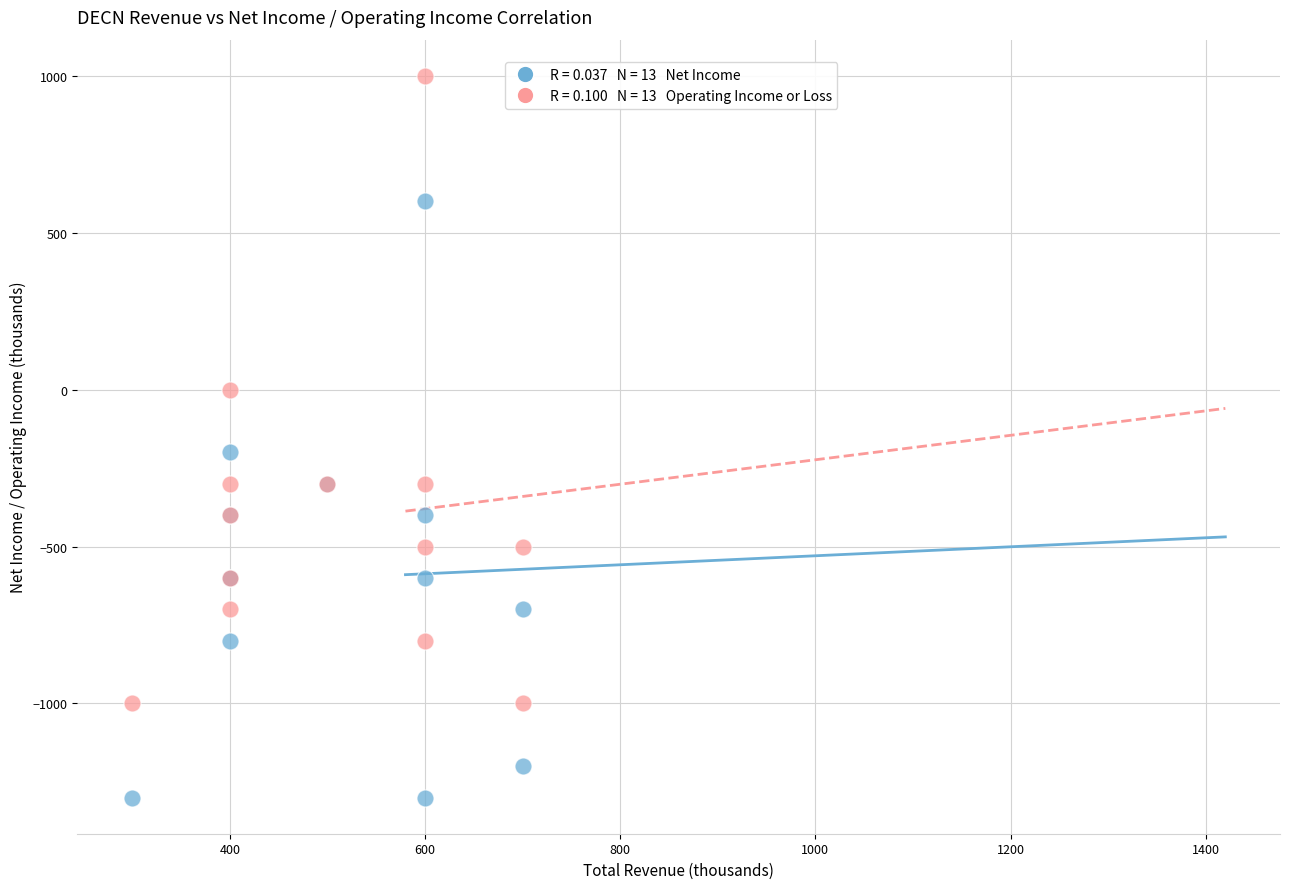

Across all series, what Y value is closest to -150?

-200